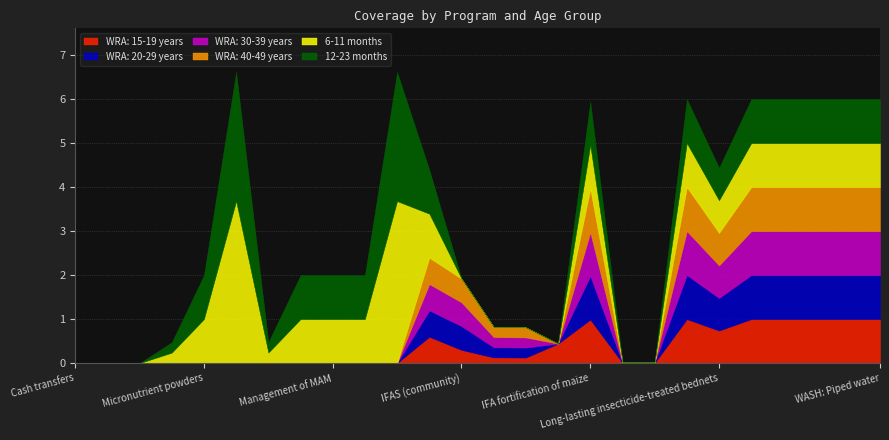

How many times do WRA: 20-29 years and 12-23 months cross each other?

1